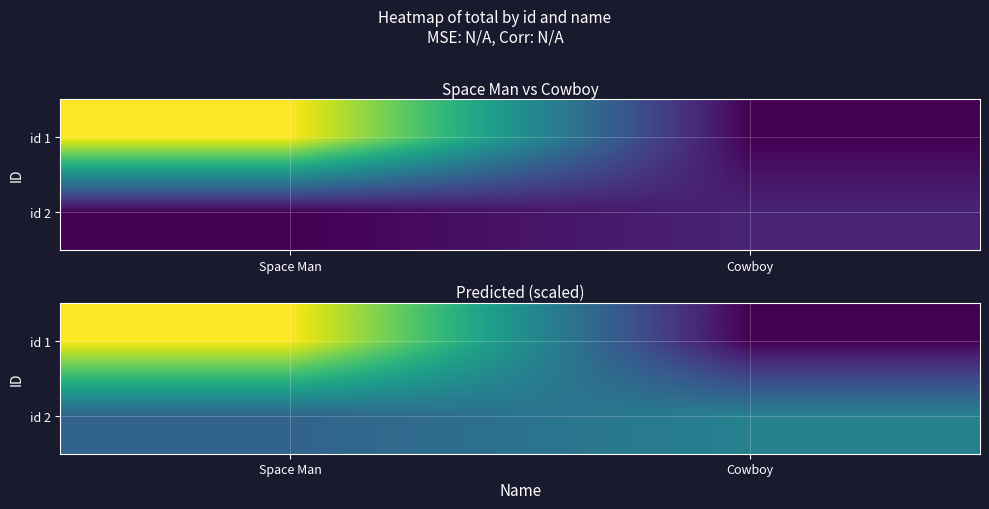

What is the difference between the highest and lowest values at Space Man?

769.4